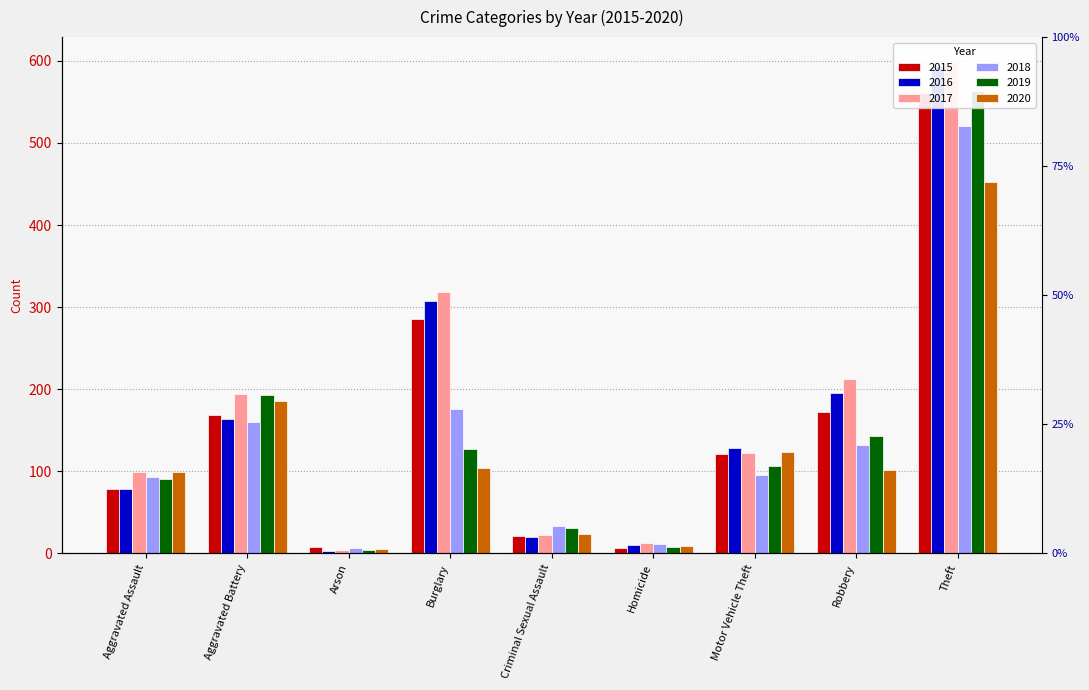

What is the average value of the 2019 series?

141